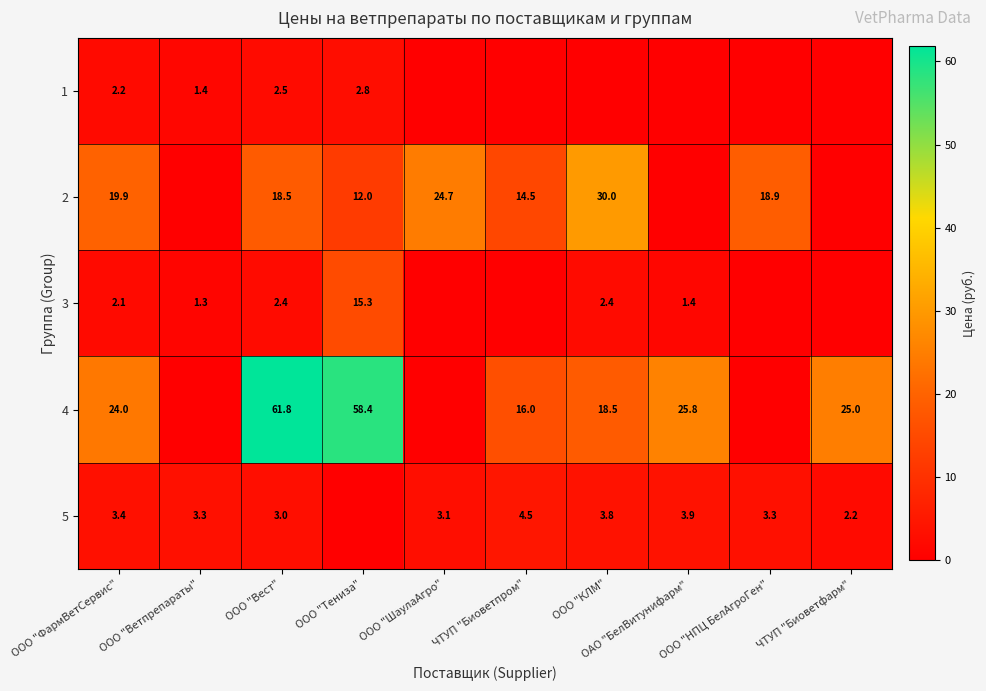

True or false: 2 has a value of 30.0 at ООО "КЛМ".

True